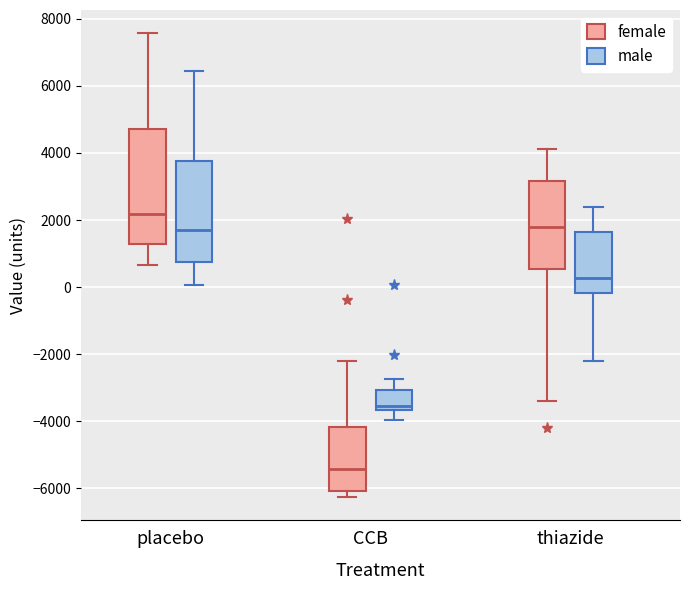

Which box is the tallest, from its lower edge to its upper edge?

placebo (female)